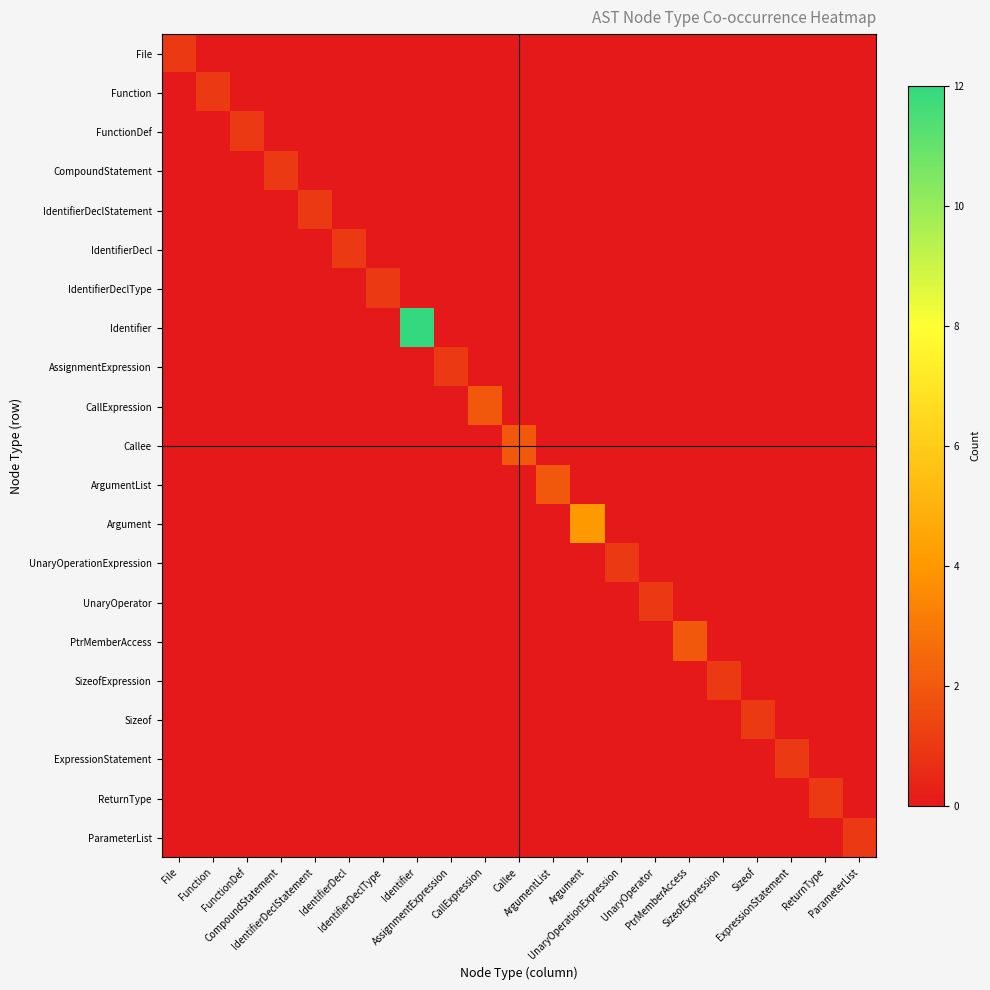

Rank the series at ReturnType from lowest to highest value.

File, Function, FunctionDef, CompoundStatement, IdentifierDeclStatement, IdentifierDecl, IdentifierDeclType, Identifier, AssignmentExpression, CallExpression, Callee, ArgumentList, Argument, UnaryOperationExpression, UnaryOperator, PtrMemberAccess, SizeofExpression, Sizeof, ExpressionStatement, ParameterList, ReturnType